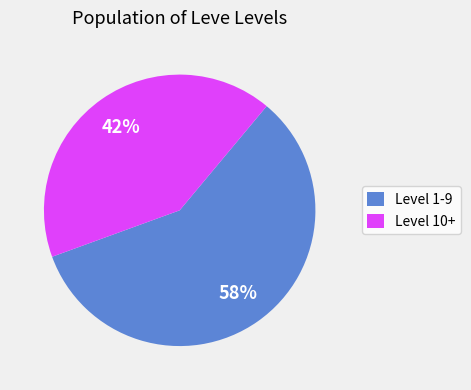

Which slice is the largest?

Level 1-9